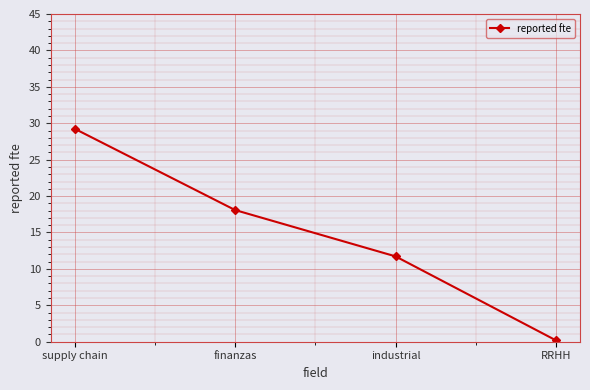

How many data points are above 18?

2